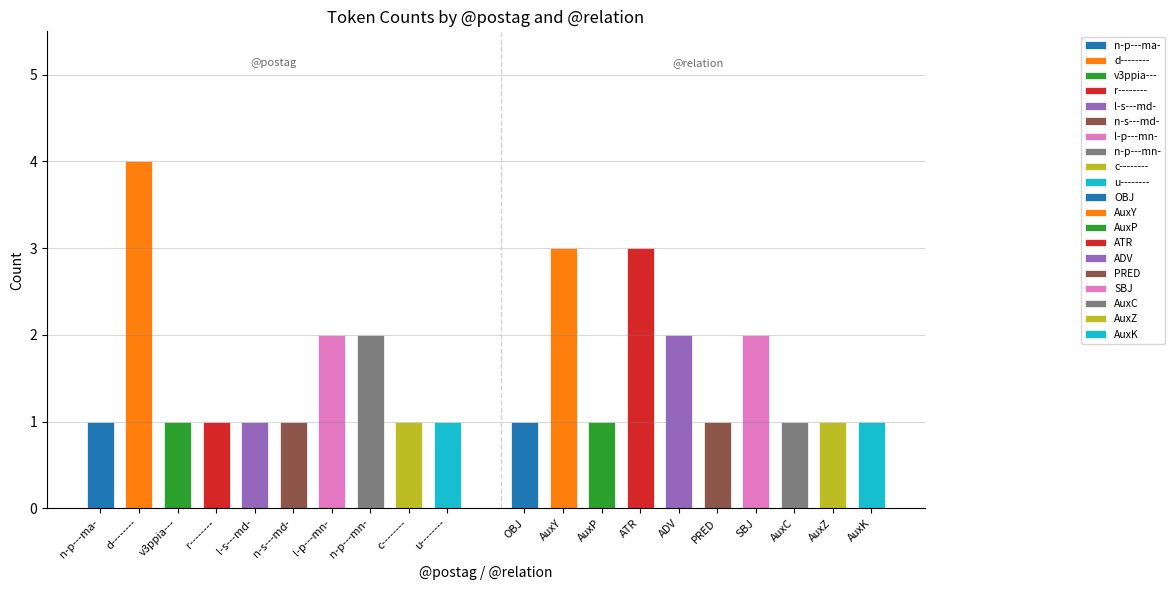

What is the change in value from l-p---mn- to AuxC?

-1